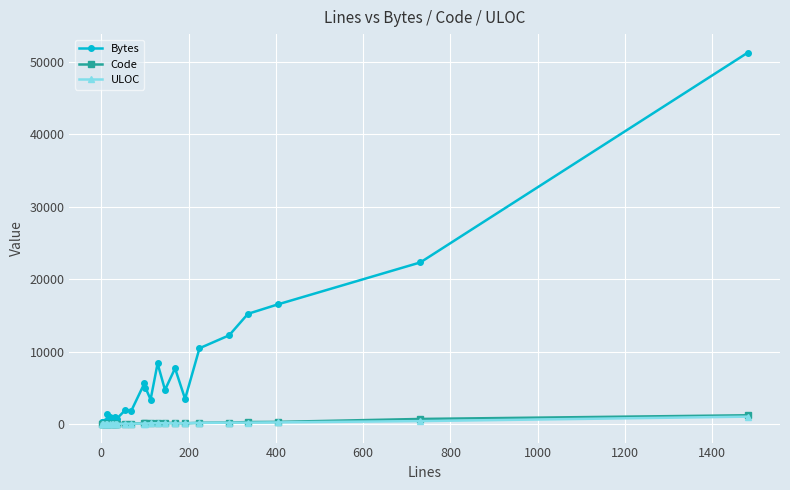

Does the chart display data point markers on the line(s)?

Yes